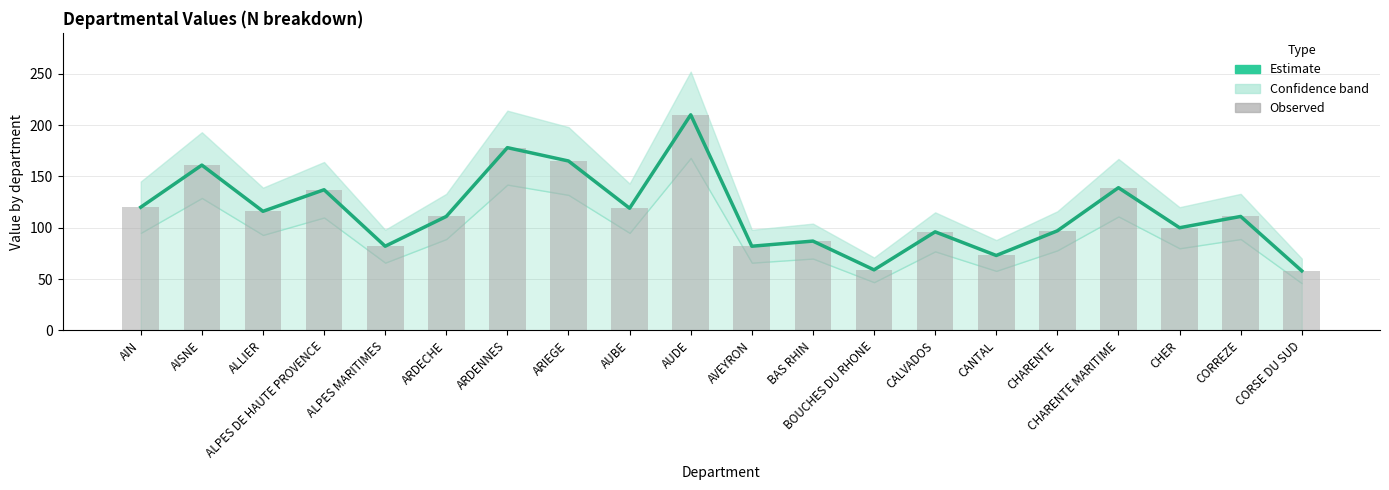

True or false: Observed has a value of 52 at ARIEGE.

False